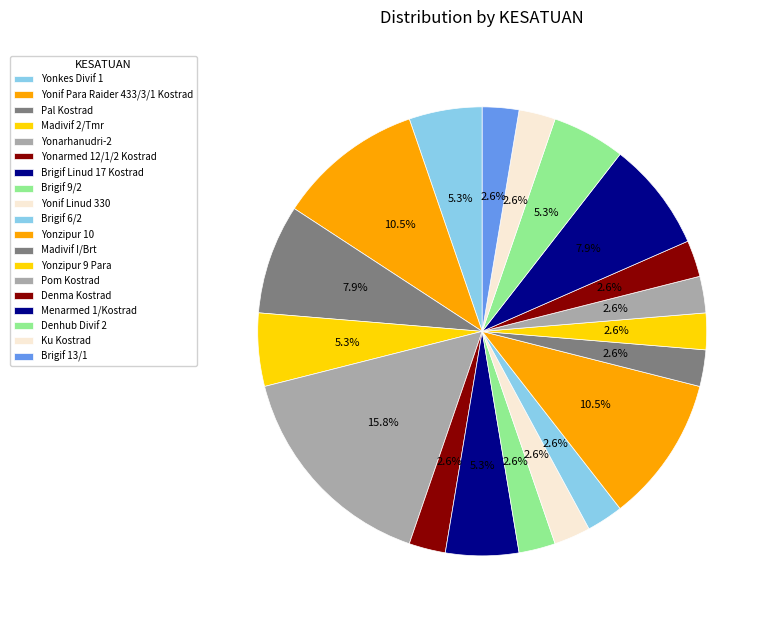

How many slices are in this pie chart?

19